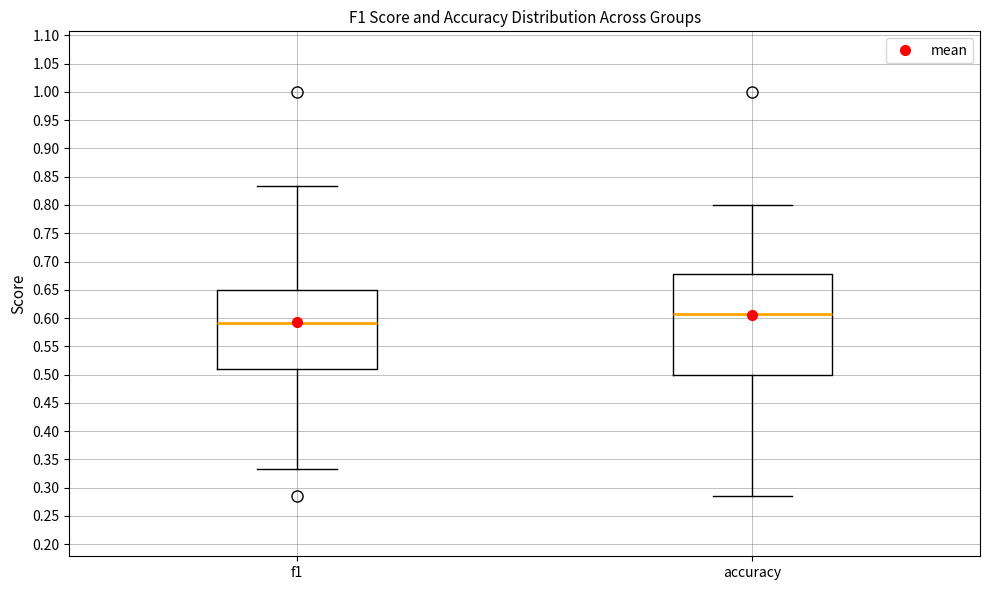

Which box has the lowest median line?

f1